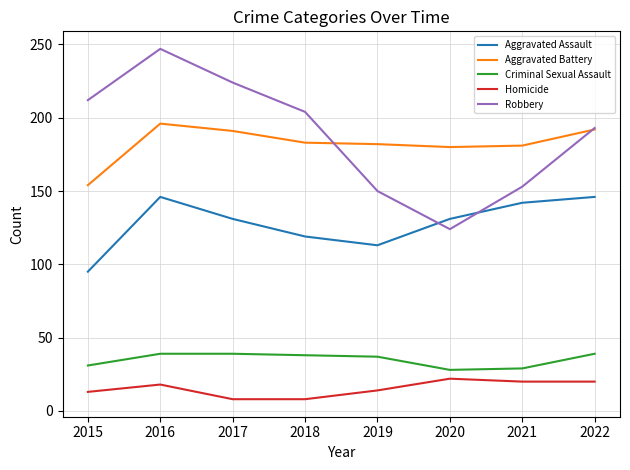

What is the difference between the highest and lowest values at 2017?

216